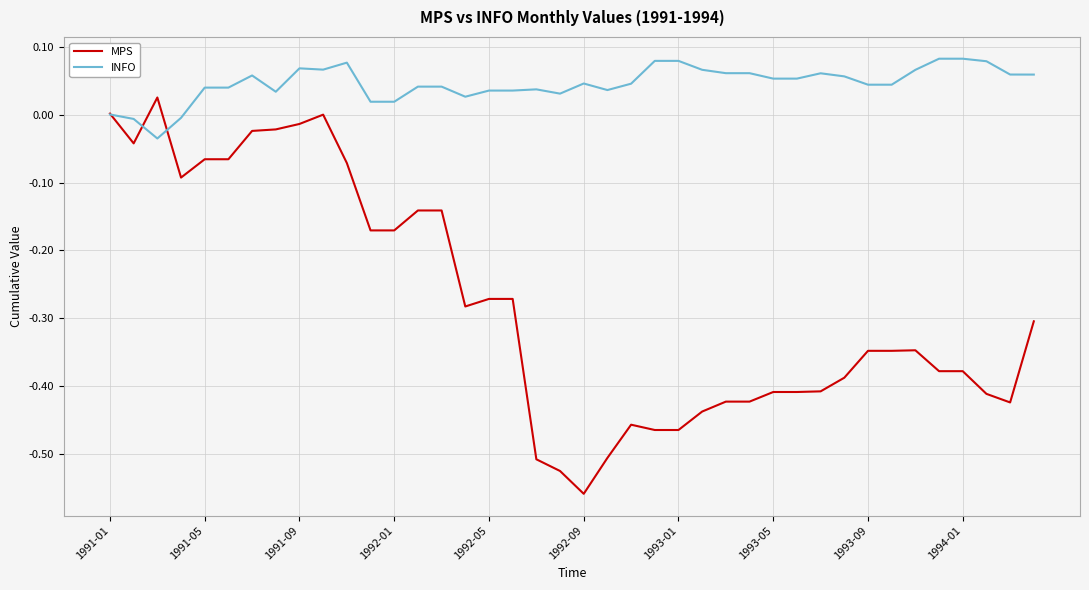

Which series has the largest range (max minus min)?

MPS